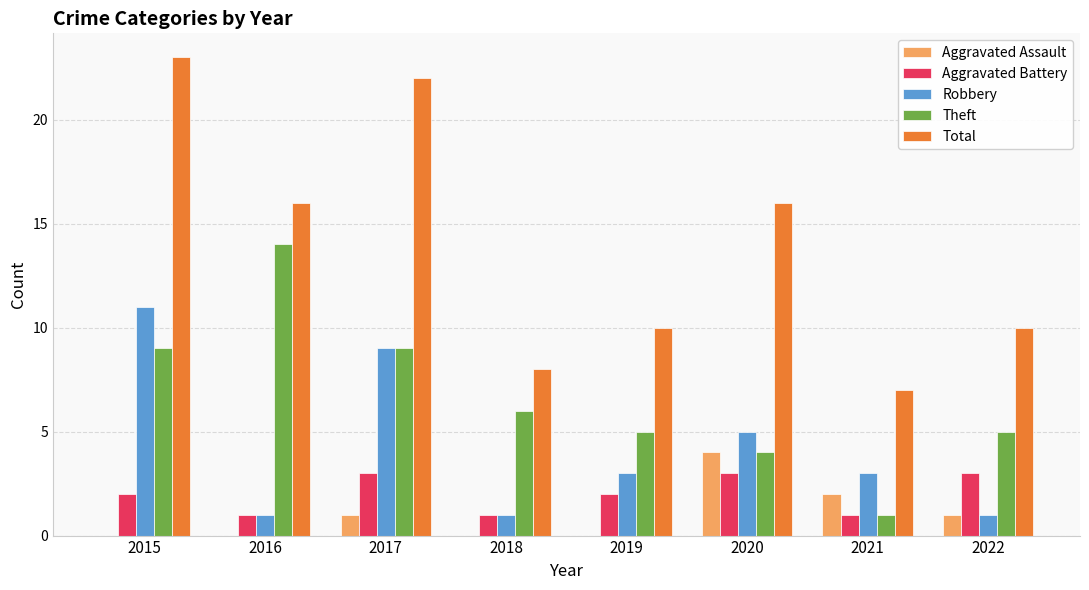

Is the value of Theft at 2016 greater than the value of Robbery at 2017?

Yes